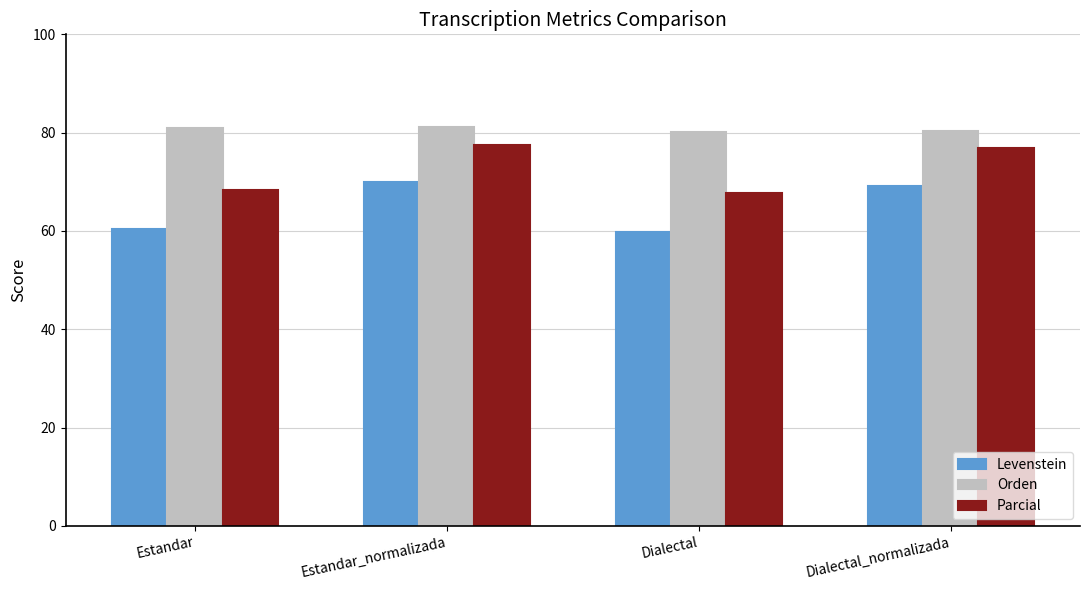

The Parcial series shows 76.8 at Dialectal_normalizada. True or false?

True